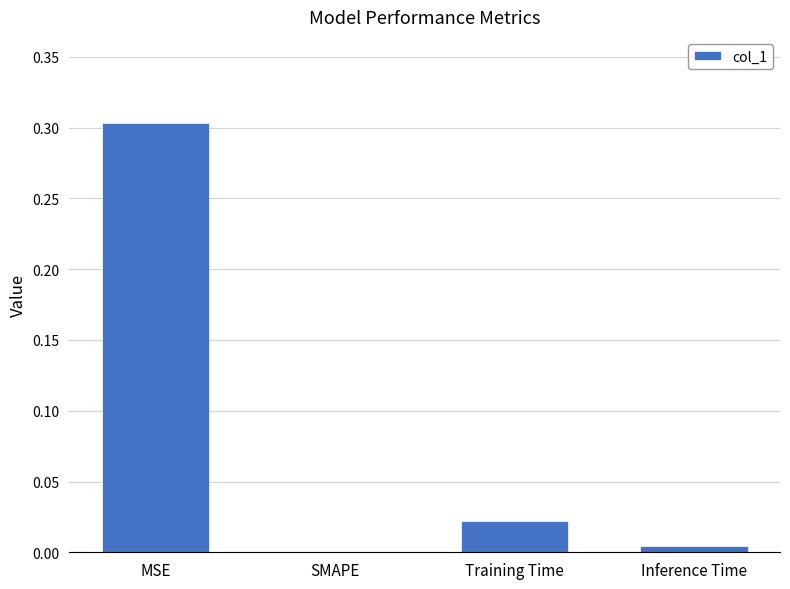

What is the change in value from MSE to SMAPE?

-0.3